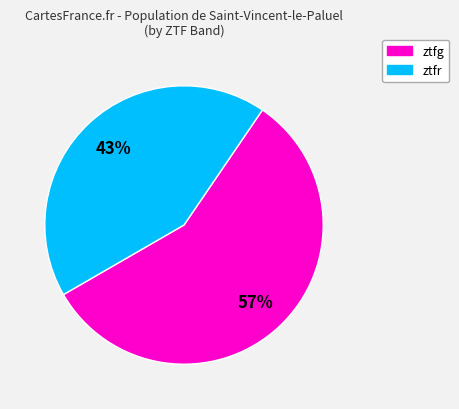

Which category has the biggest portion of the pie?

ztfg